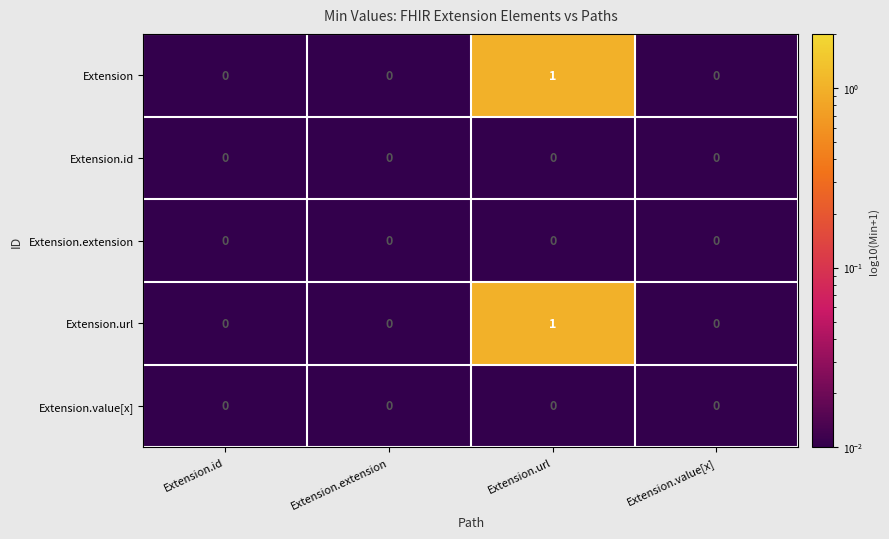

The value of Extension.url at Extension.id is 0. True or false?

True